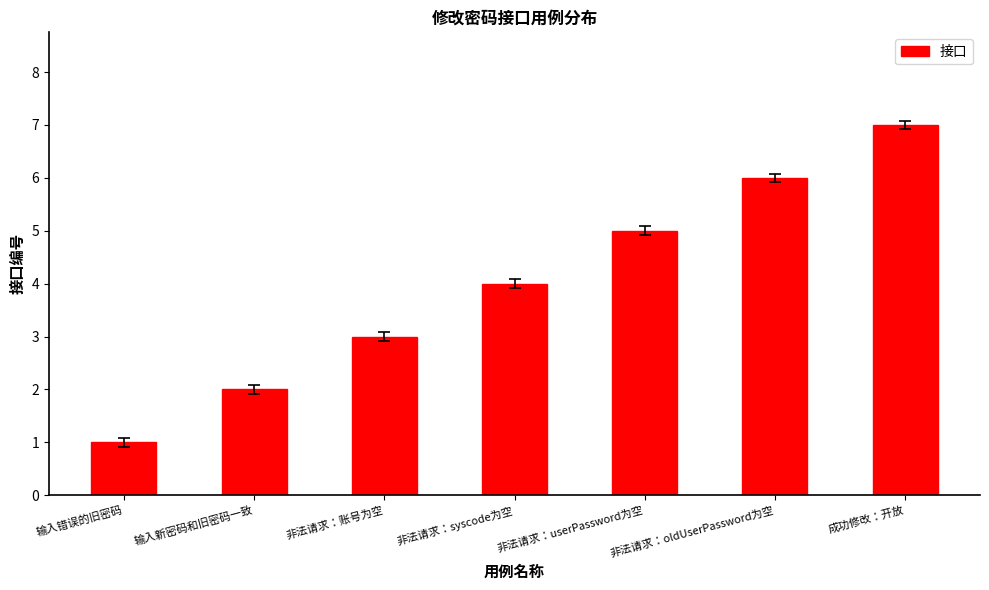

Does the chart contain any negative values?

No